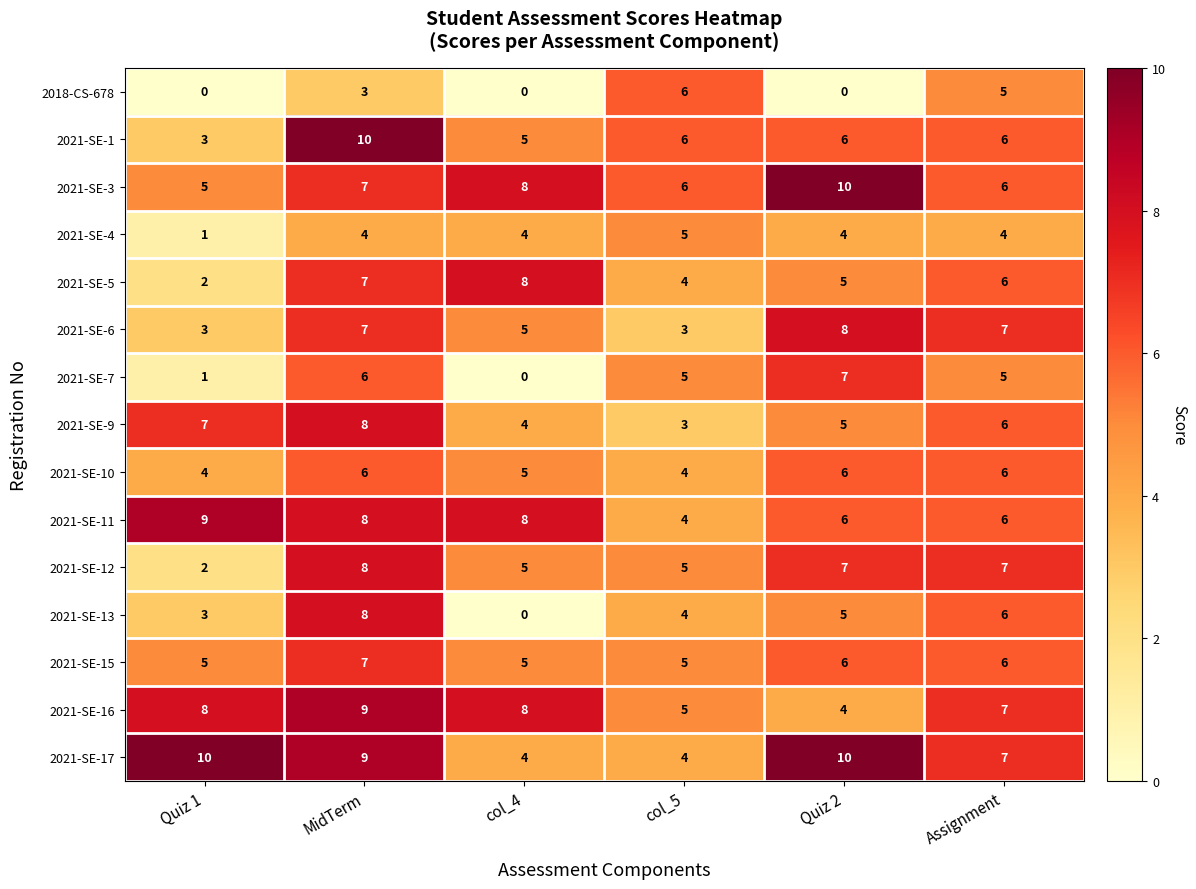

At how many categories does at least one series exceed 0?

6